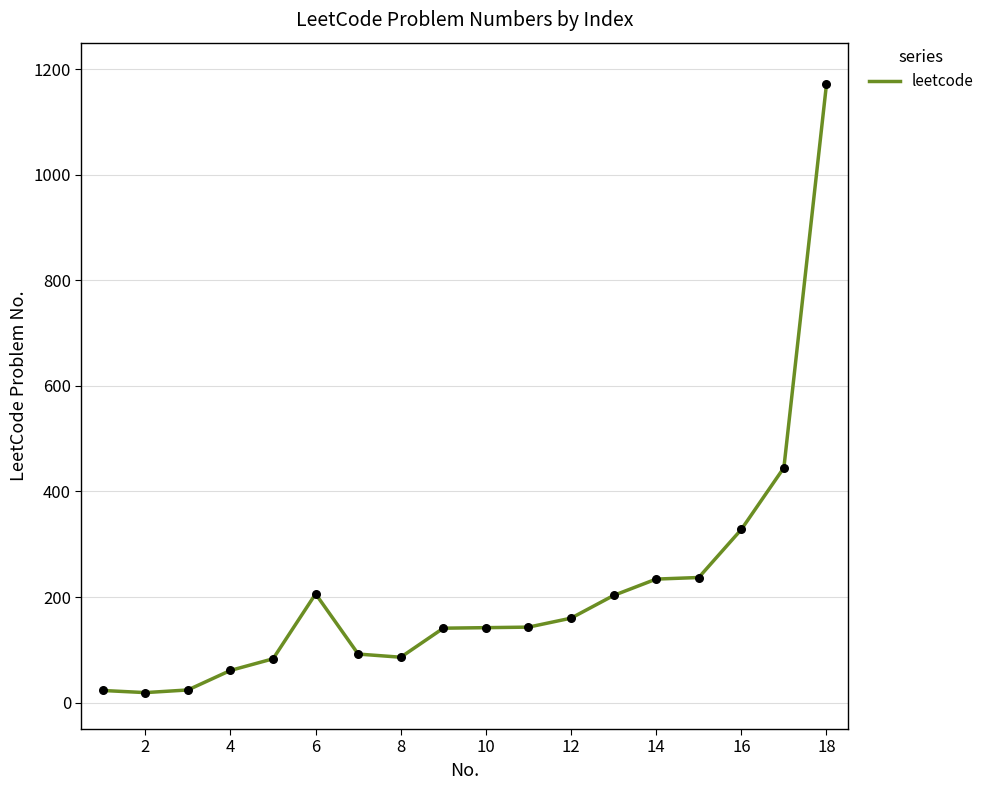

What is the difference between the maximum and minimum values?

1152